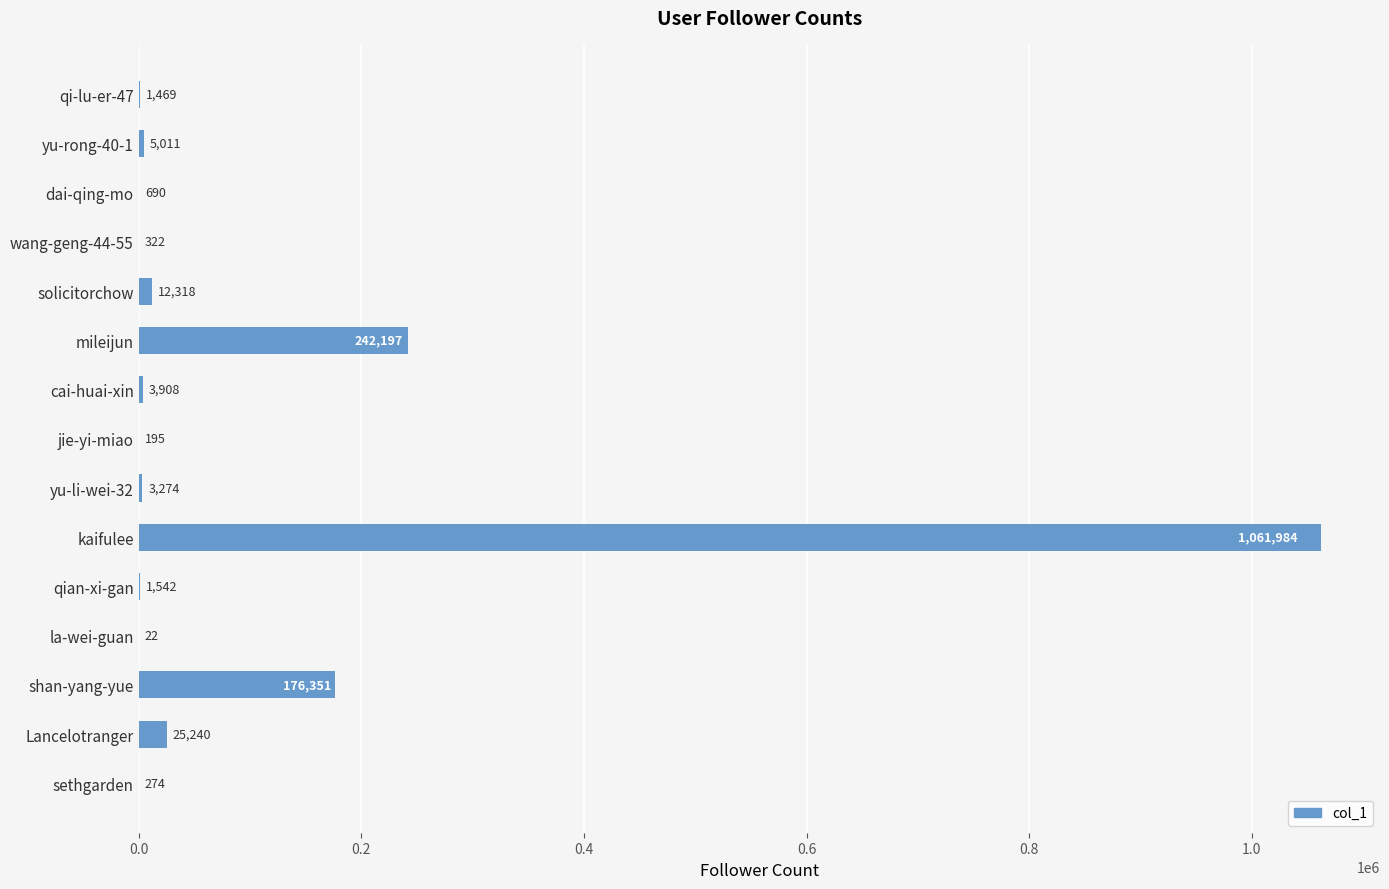

At which label is the value closest to 531003?

mileijun